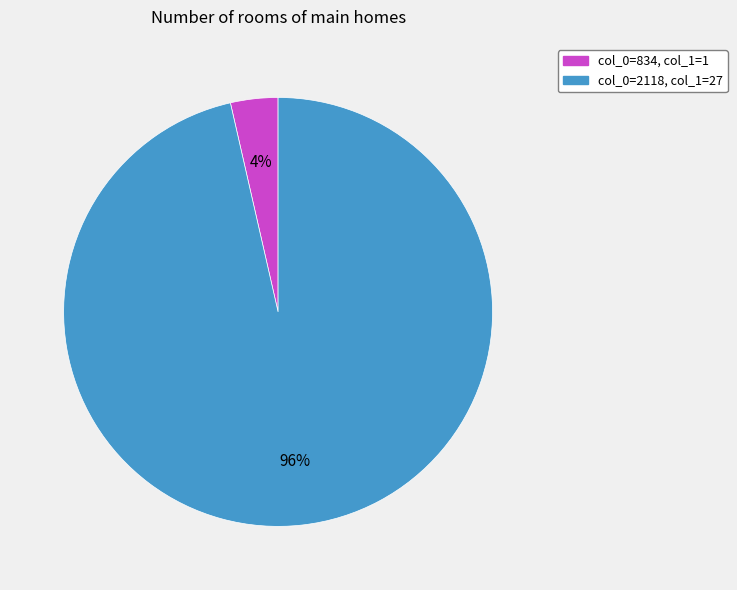

Does any single category account for the majority?

Yes